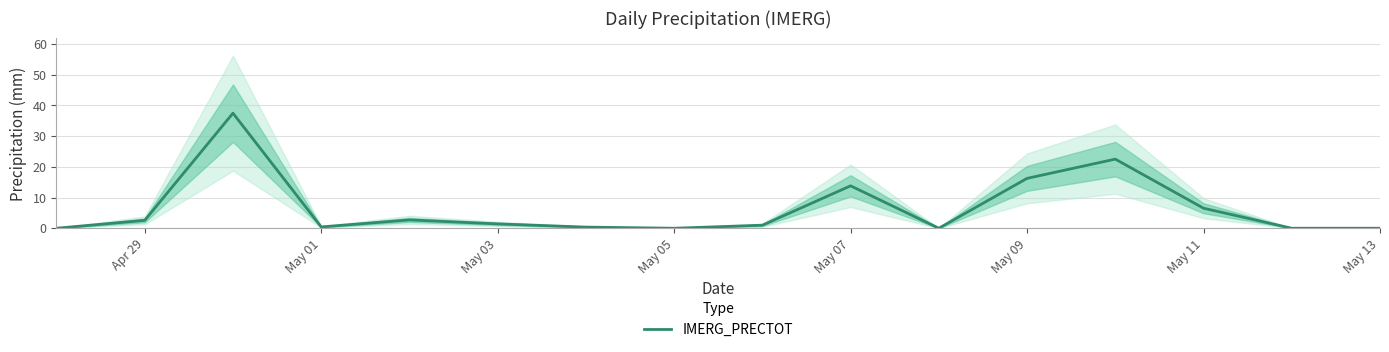

True or false: IMERG_PRECTOT has a value of 0.0 at May 13.

True